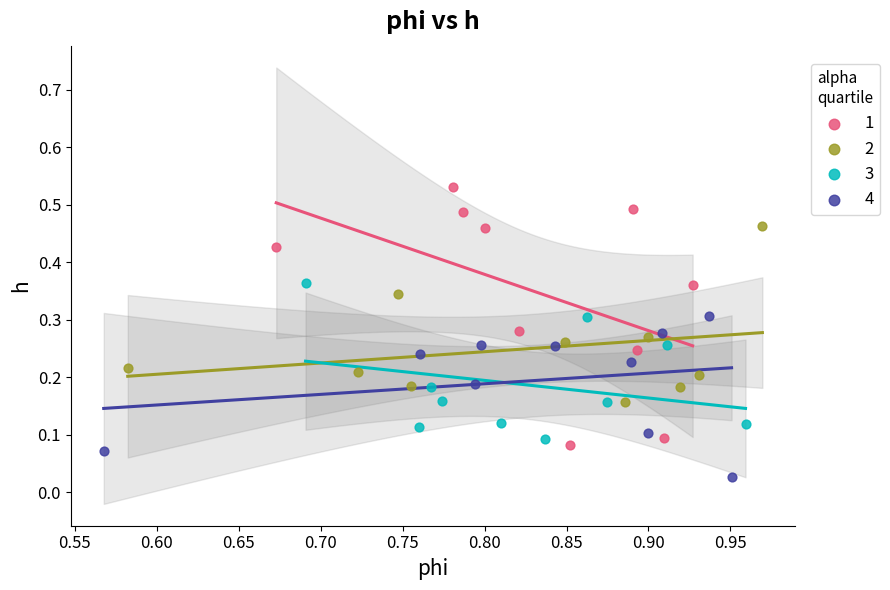

Which series has the largest Y range (max minus min)?

1